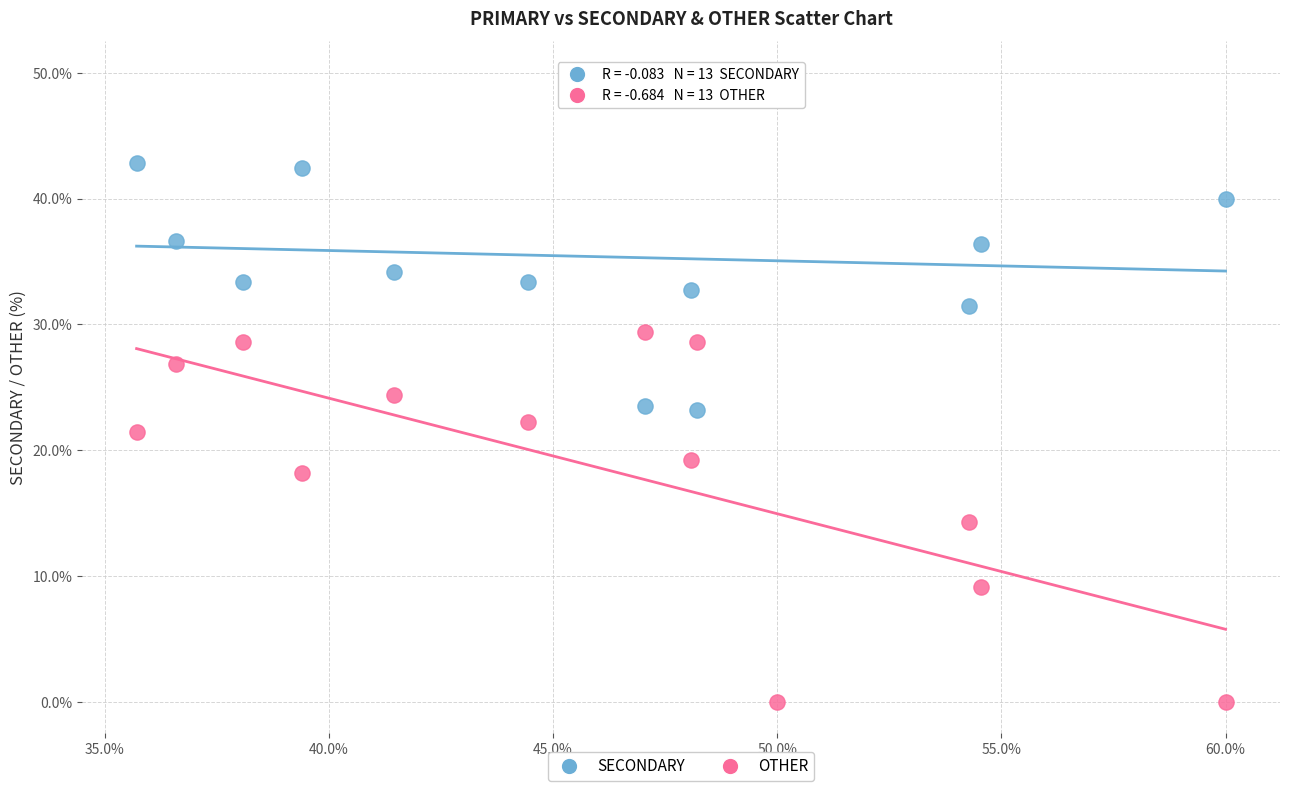

Which series reaches the minimum Y coordinate?

OTHER